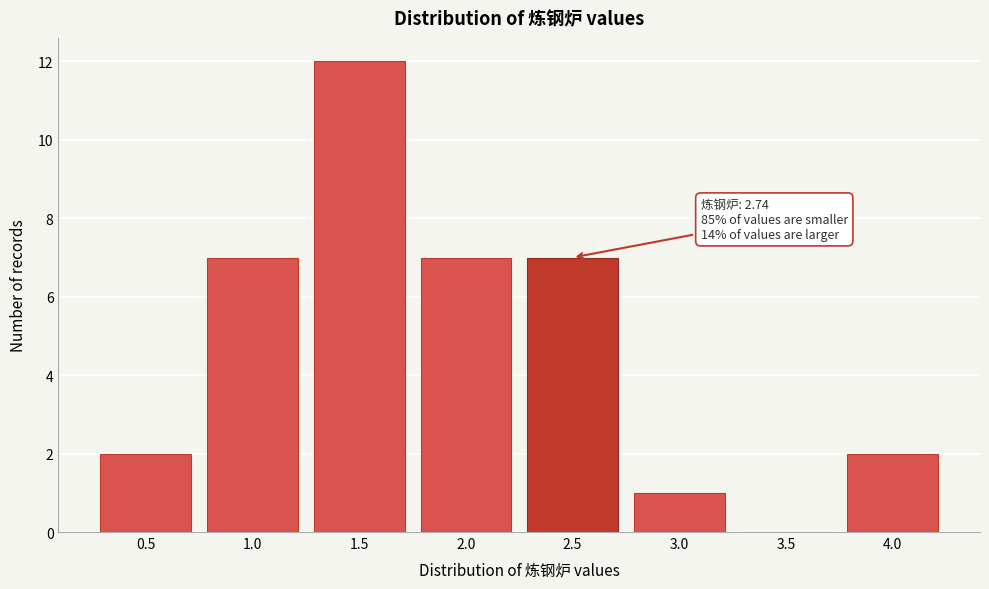

Reading left to right, extract all data points from this chart.

0.5=2	1.0=7	1.5=12	2.0=7	2.5=7	3.0=1	3.5=0	4.0=2